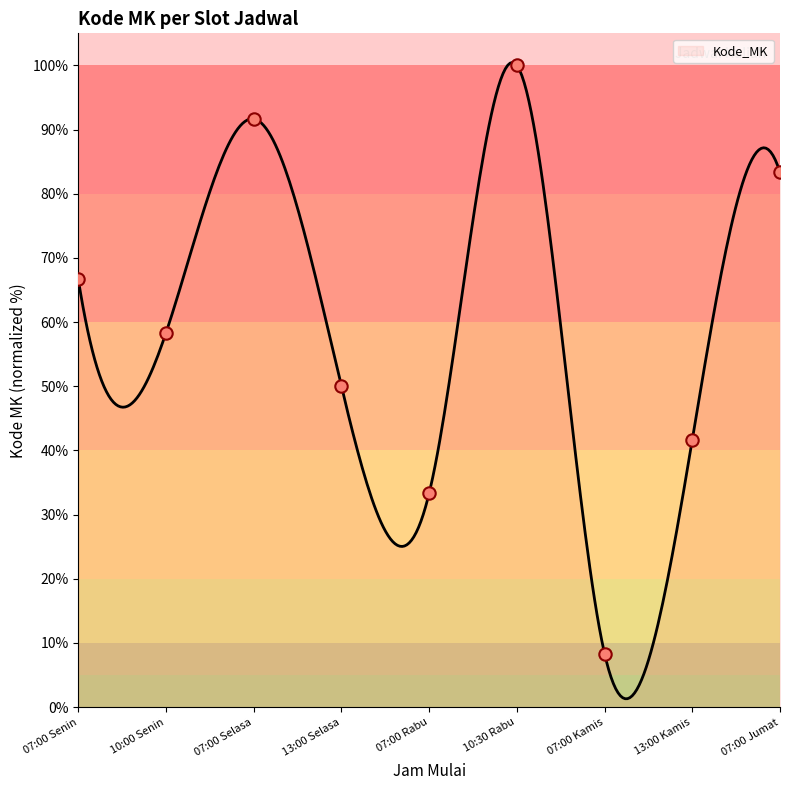

What is the ratio of the value at 10:00 Senin to the value at 07:00 Jumat?

0.7